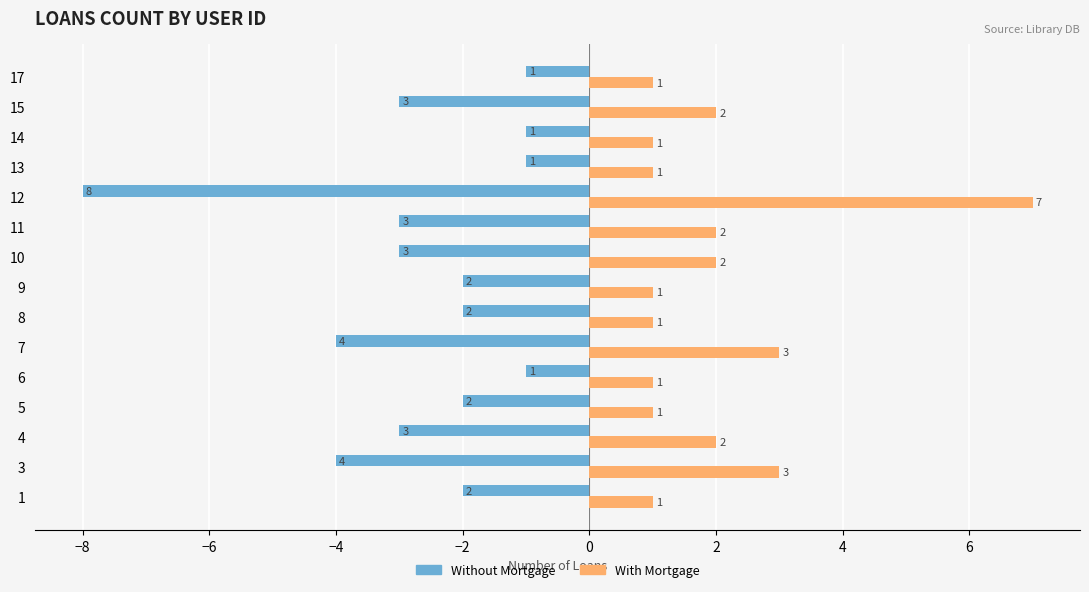

At which category does the chart reach its minimum across all series?

12